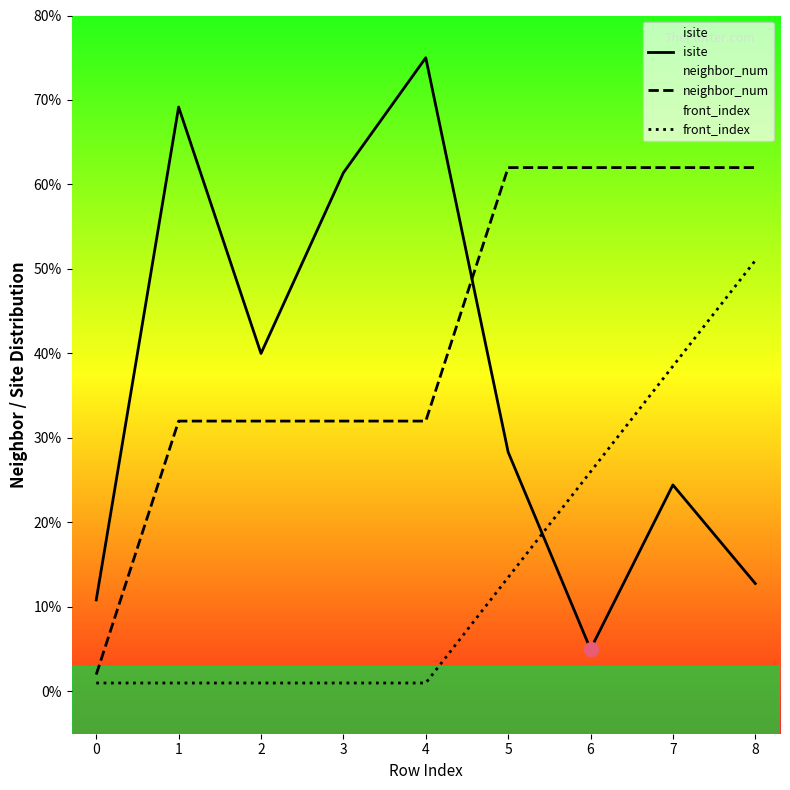

True or false: neighbor_num has more than 0 interior local peaks.

False